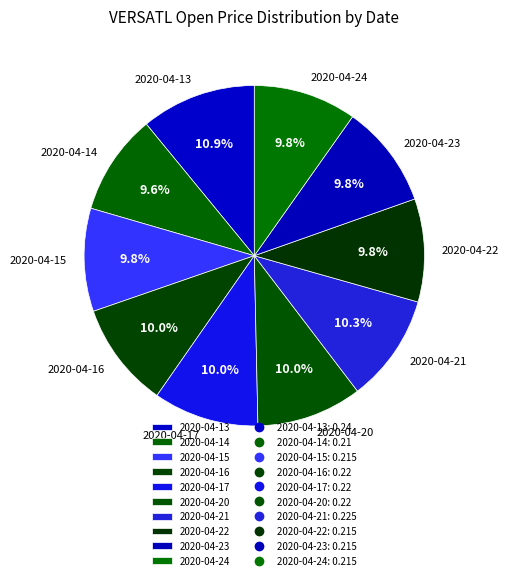

True or false: 2020-04-15 accounts for 10% of the total.

True